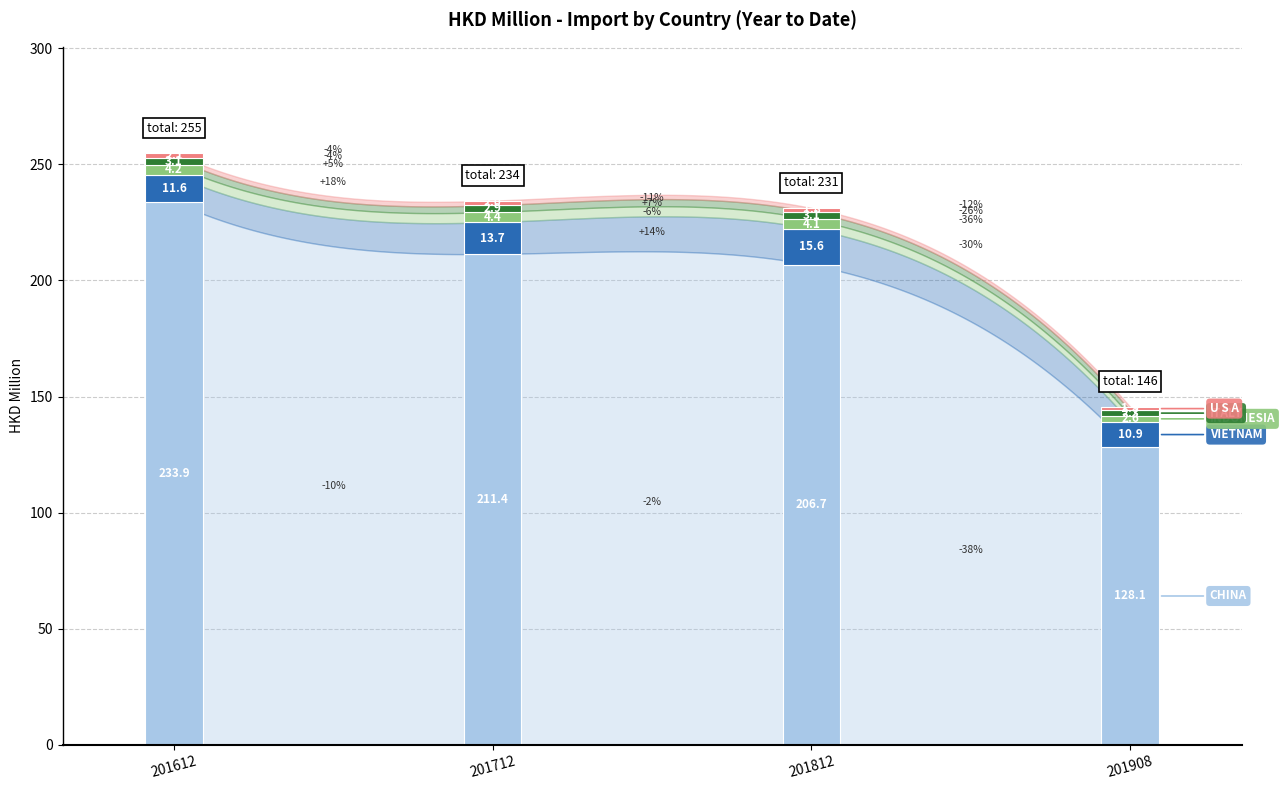

Is the value of 201908 at U S A greater than the value of 201612 at U S A?

No